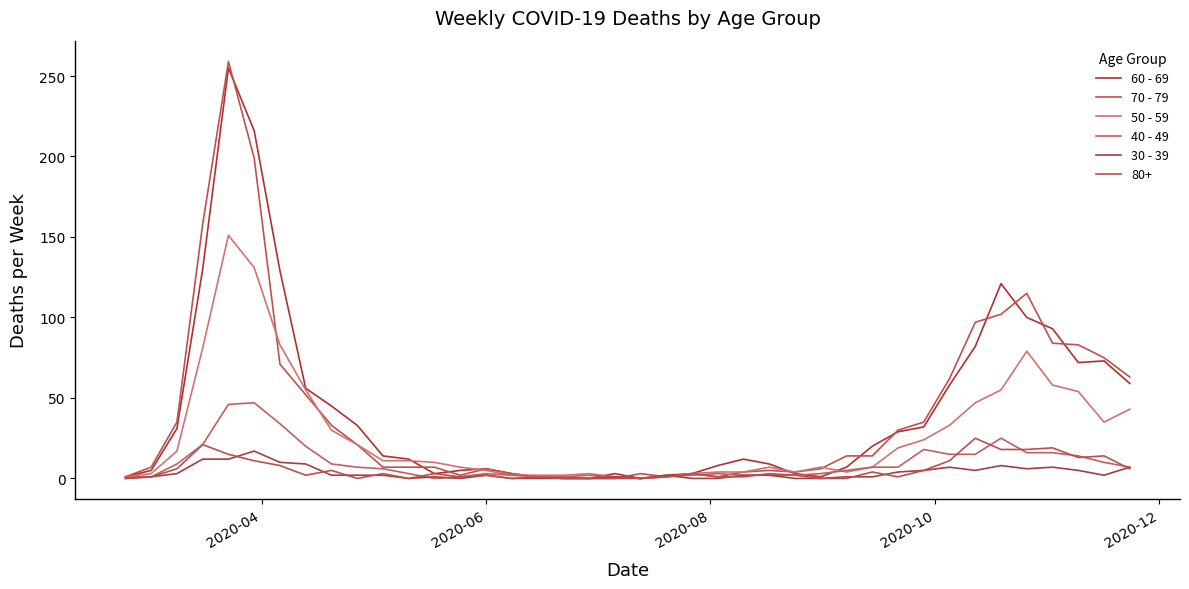

How many categories are shown in the chart?

40